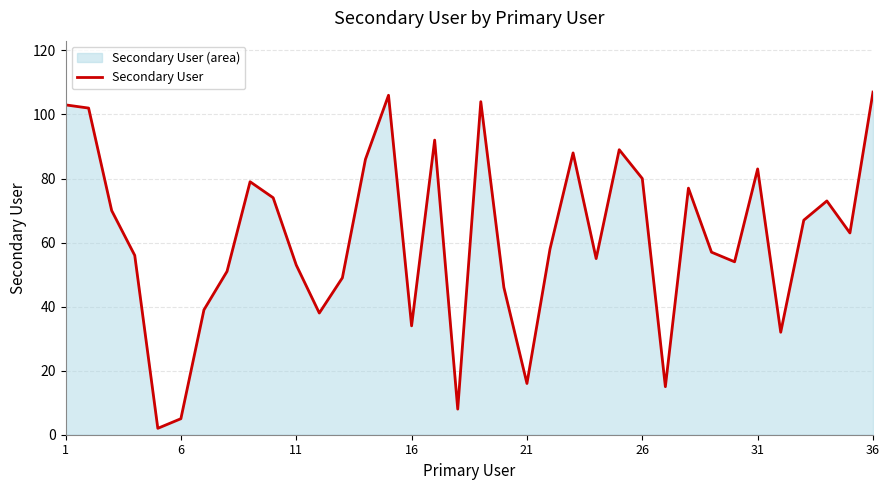

Which category has the highest value across all series?

36